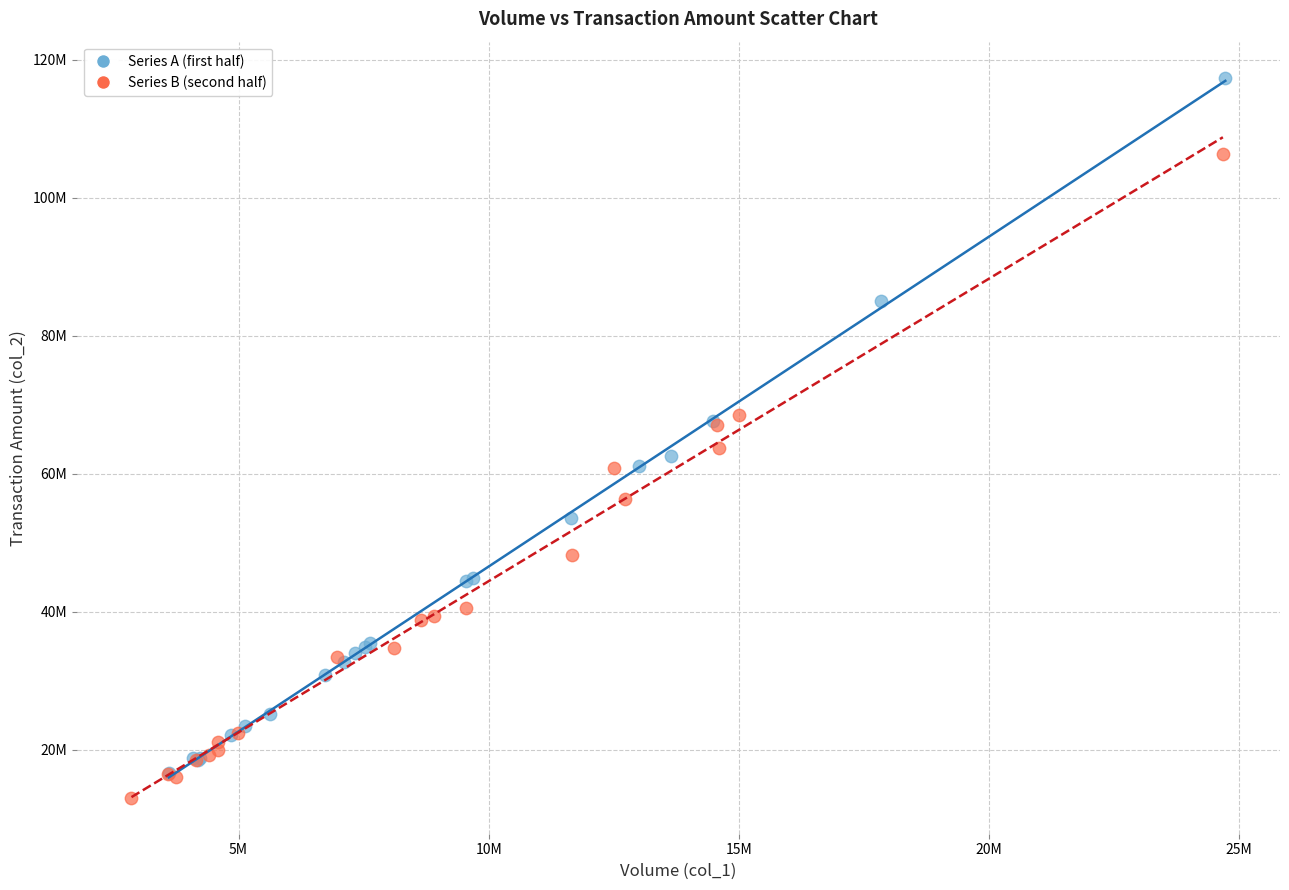

Which series contains the lowest Y value?

Series B (second half)